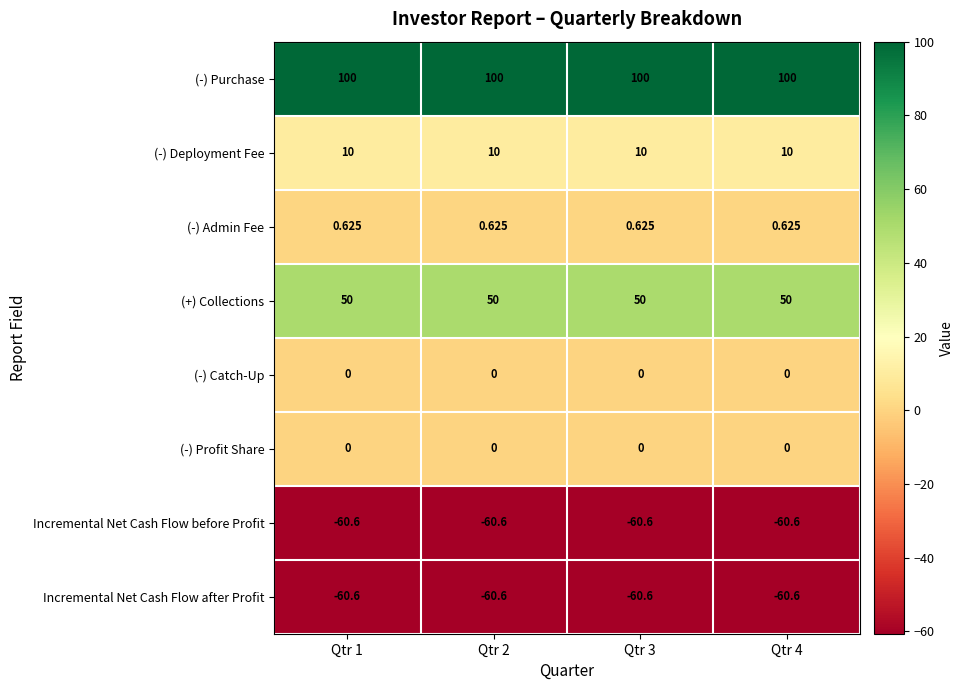

What is the spread (max minus min) of values at Qtr 4?

160.6